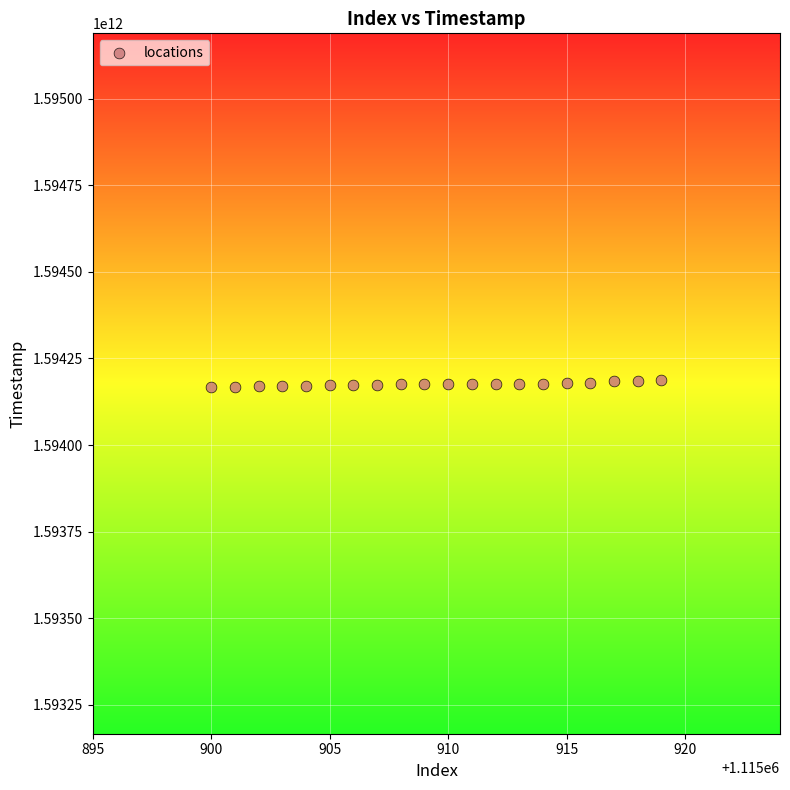

What is the range of Y values (max minus min)?

22121730